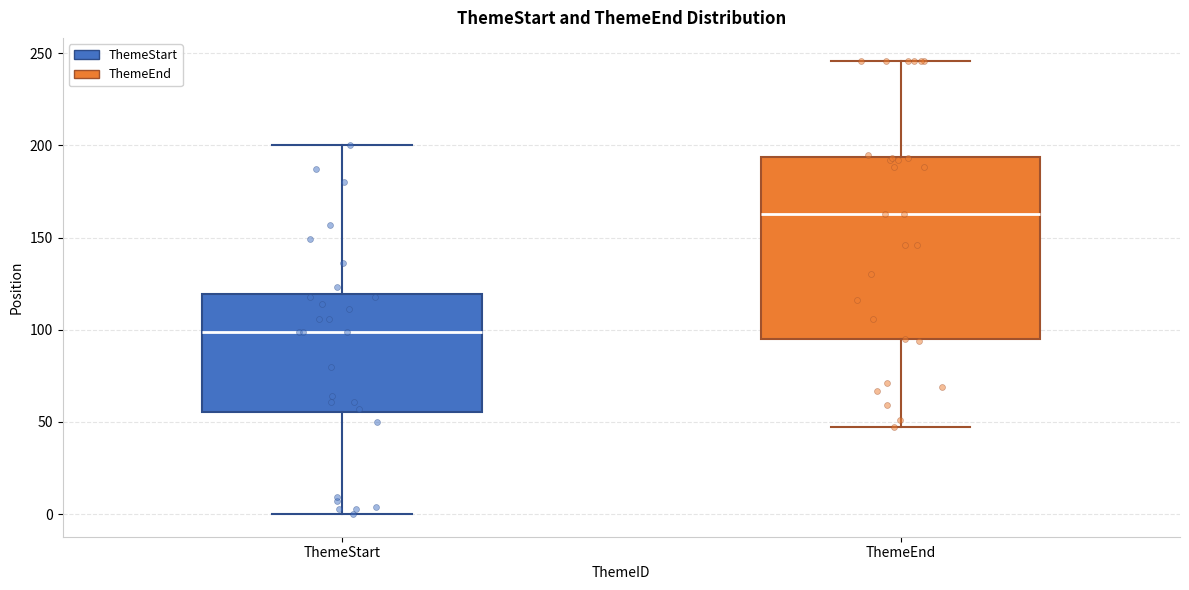

Which box's median line is the highest?

ThemeEnd